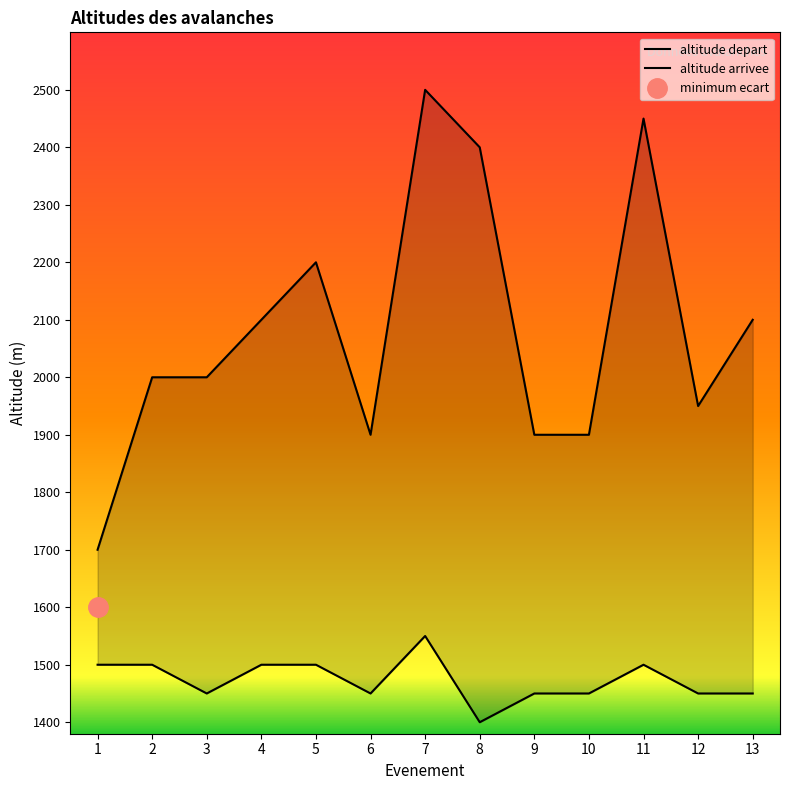

How many series are shown in this chart?

2